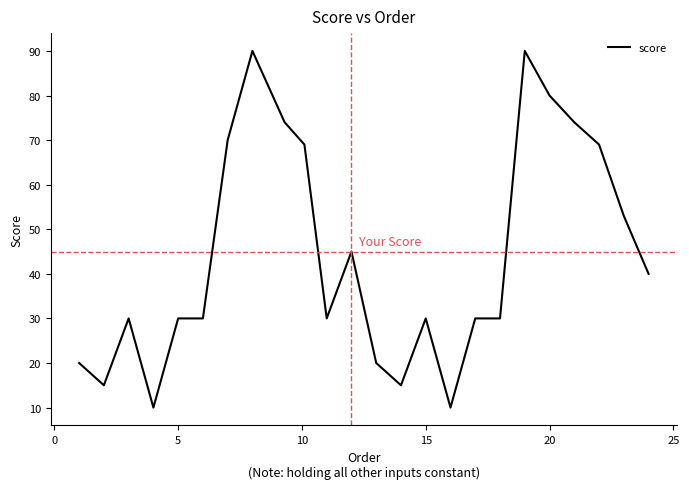

How many lines are shown in the chart?

1